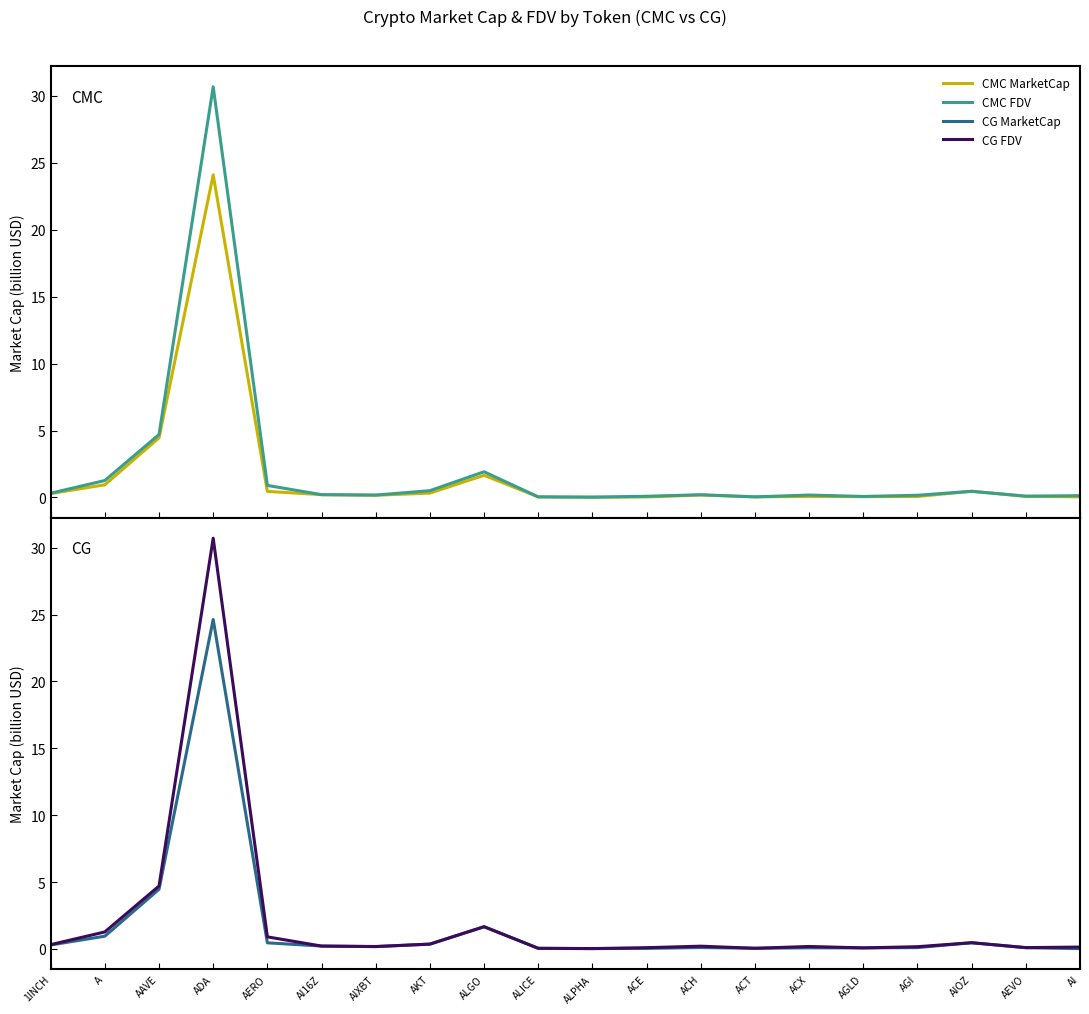

What is the label of the 19th point from the left?

AEVO